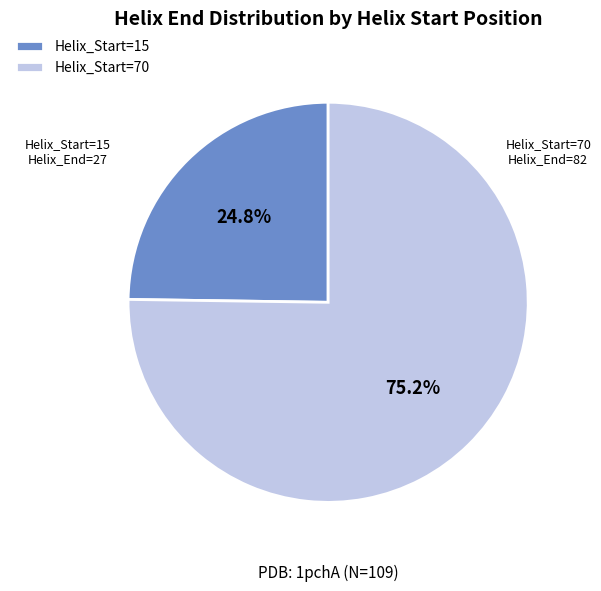

Combined, do Helix_Start=70 and Helix_Start=15 account for over 50%?

Yes